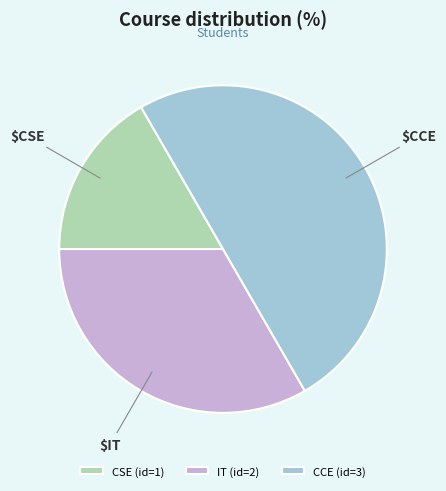

Rank the categories by value from lowest to highest.

CSE, IT, CCE